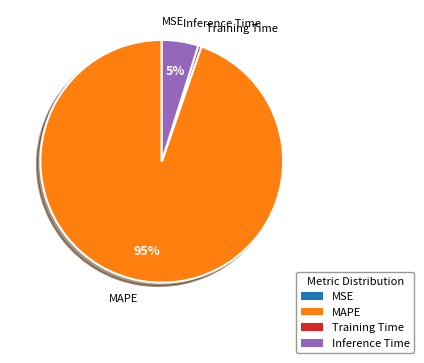

Is it true that MAPE is 99% of the pie?

False